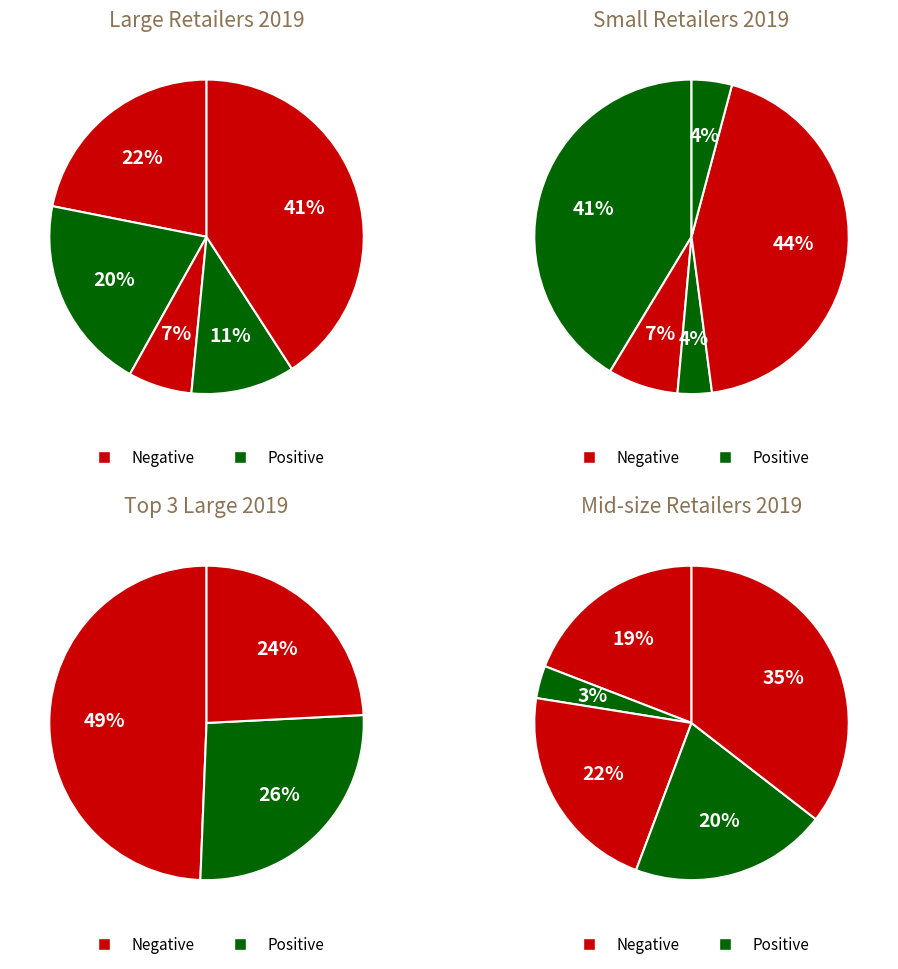

The Walmart, Inc. slice represents 29% of the pie. True or false?

False